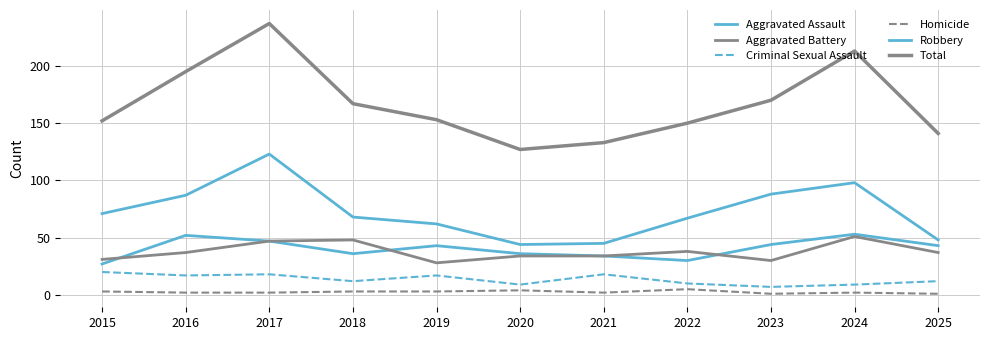

Reading left to right, transcribe all the data shown in this chart.

Aggravated Assault: 27	52	47	36	43	36	34	30	44	53	43
Aggravated Battery: 31	37	47	48	28	34	34	38	30	51	37
Criminal Sexual Assault: 20	17	18	12	17	9	18	10	7	9	12
Homicide: 3	2	2	3	3	4	2	5	1	2	1
Robbery: 71	87	123	68	62	44	45	67	88	98	48
Total: 152	195	237	167	153	127	133	150	170	213	141